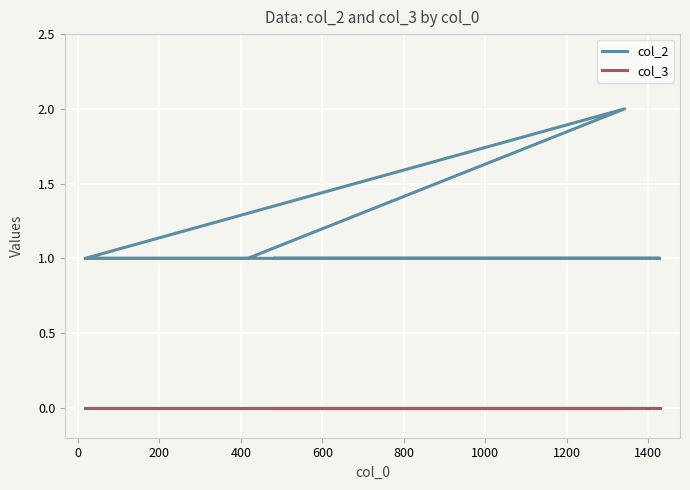

True or false: col_2 has a value of 1 at 800.

False